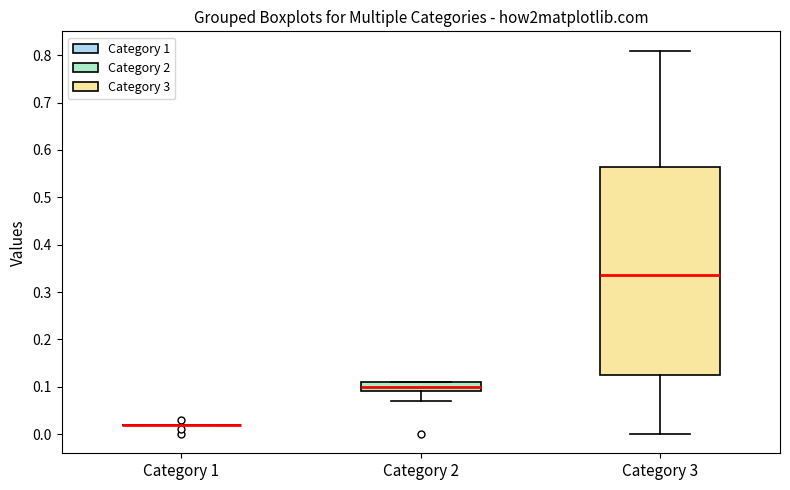

Reading left to right, transcribe this box plot: for each box, give where its median line is, the range the box spans, and where its two whiskers end, as read against the y-axis. The values are not printed on the chart, so give them approximately, as read against the axis.

Category 1: box collapsed to a line at 0.02, whiskers 0.02 to 0.02
Category 2: median 0.10, box 0.09 to 0.11, whiskers 0.07 to 0.11
Category 3: median 0.34, box 0.13 to 0.57, whiskers 0.00 to 0.81